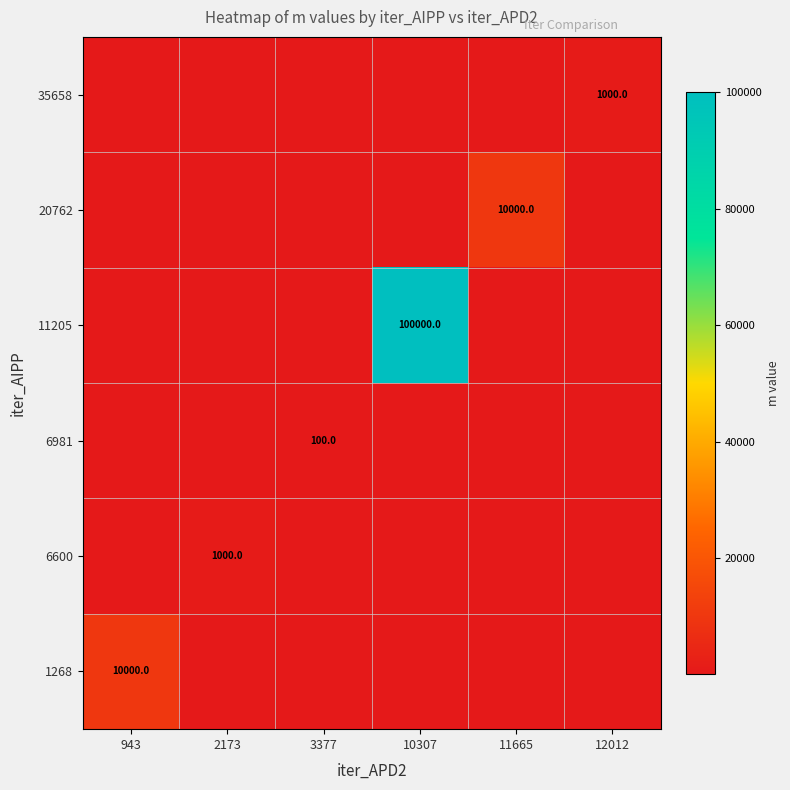

At which category is the sum across all series the highest?

10307